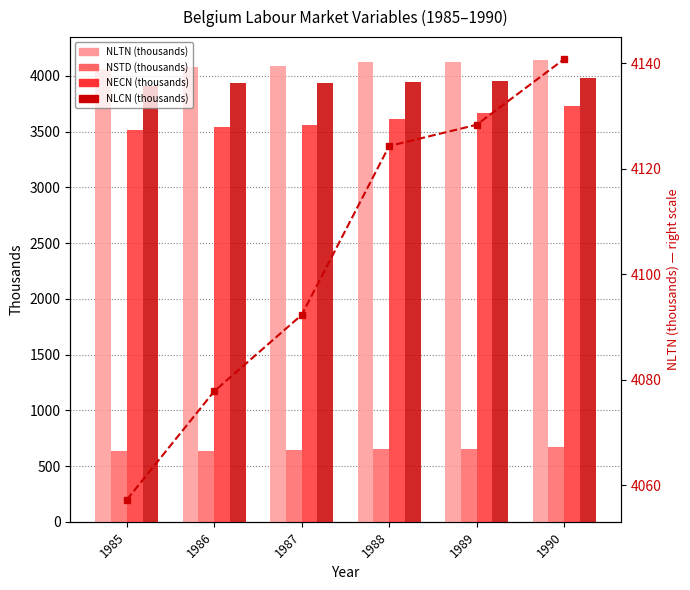

Reading right to left, extract all data points from this chart.

NLTN (thousands): 4140.8	4128.3	4124.3	4092.3	4077.8	4057.3
NSTD (thousands): 667.0	657.0	649.0	642.0	637.0	632.0
NECN (thousands): 3726.0	3670.0	3610.0	3558.0	3541.0	3517.0
NLCN (thousands): 3981.3	3955.8	3948.7	3936.6	3933.1	3912.5
NLTN right scale: 4140.8	4128.3	4124.3	4092.3	4077.8	4057.3